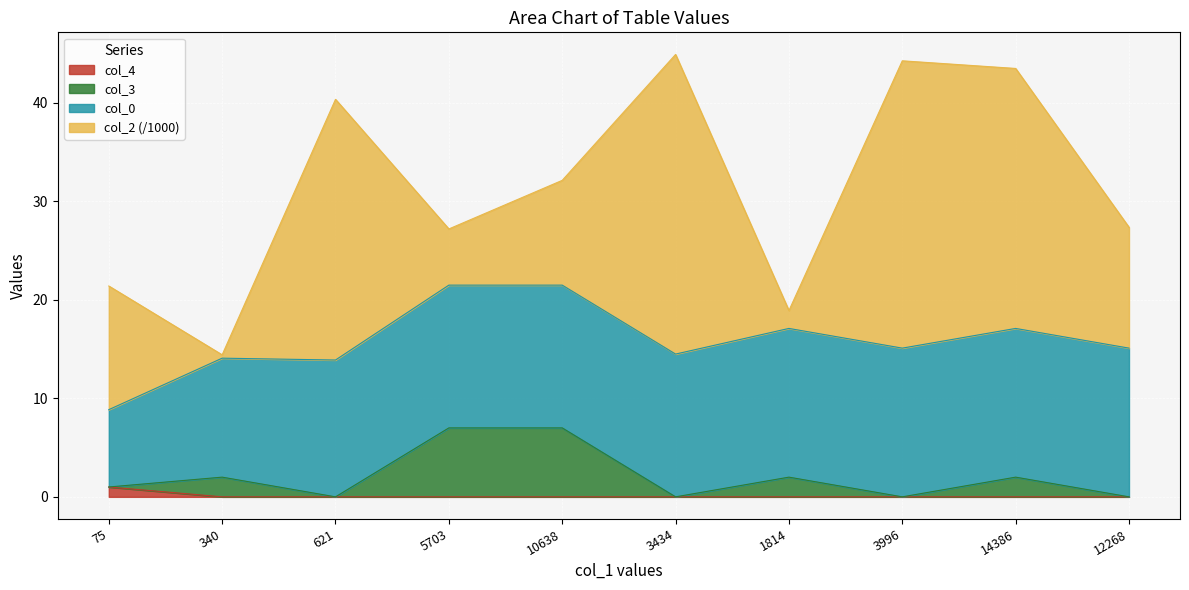

Is it true that col_4 equals 0 at 1814?

True